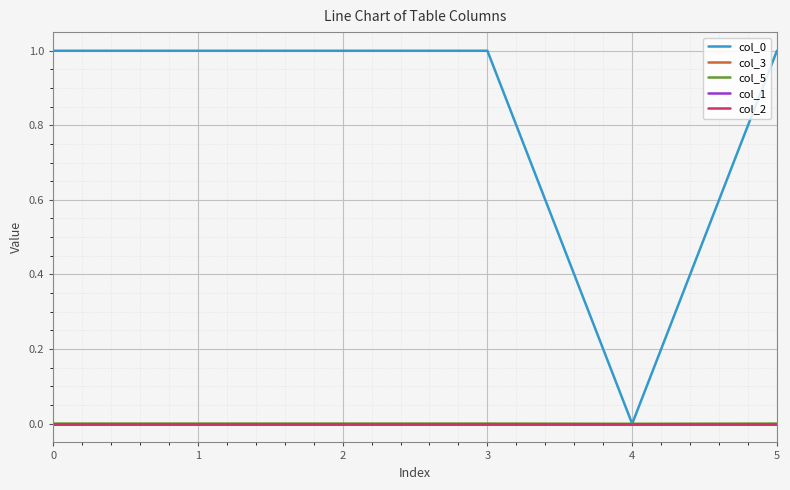

Reading left to right, what are all the values shown in this chart?

col_0: 1.0	1.0	1.0	1.0	0.0	1.0
col_3: -0.0	-0.0	0.0	-0.0	0.0	0.0
col_5: 0.0	0.0	0.0	0.0	0.0	0.0
col_1: 0.0	-0.0	0.0	0.0	0.0	0.0
col_2: 0.0	0.0	0.0	0.0	0.0	0.0